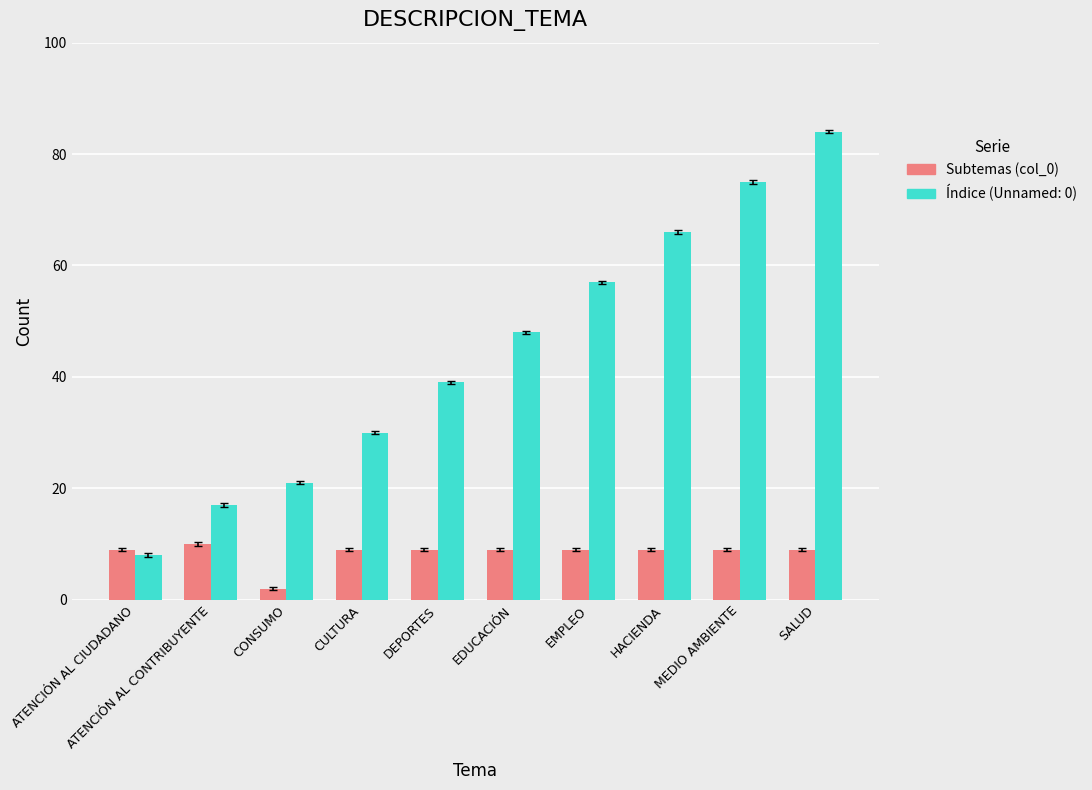

Are the bars horizontal?

No